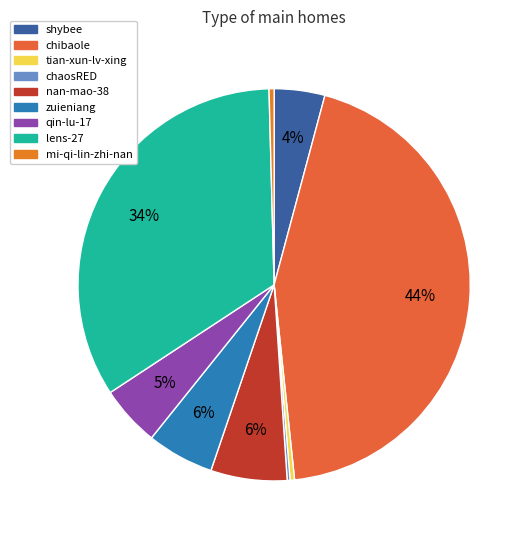

True or false: zuieniang accounts for 17% of the total.

False